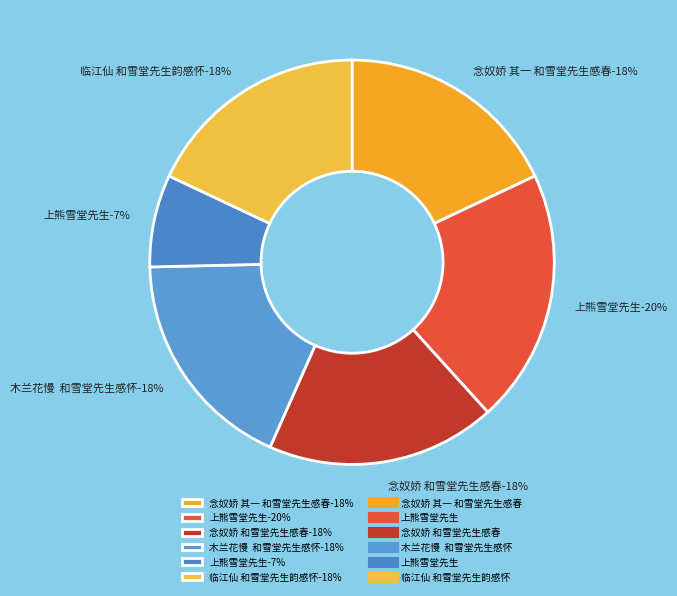

Which slice is the largest?

上熊雪堂先生